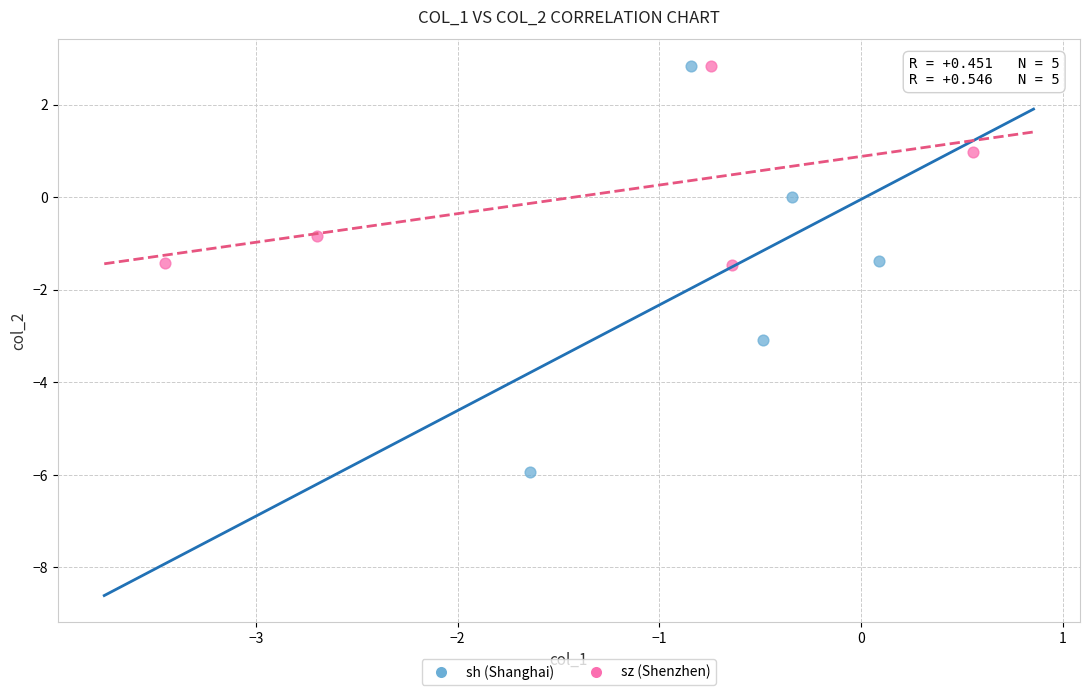

Which series reaches the minimum Y coordinate?

sh (Shanghai)